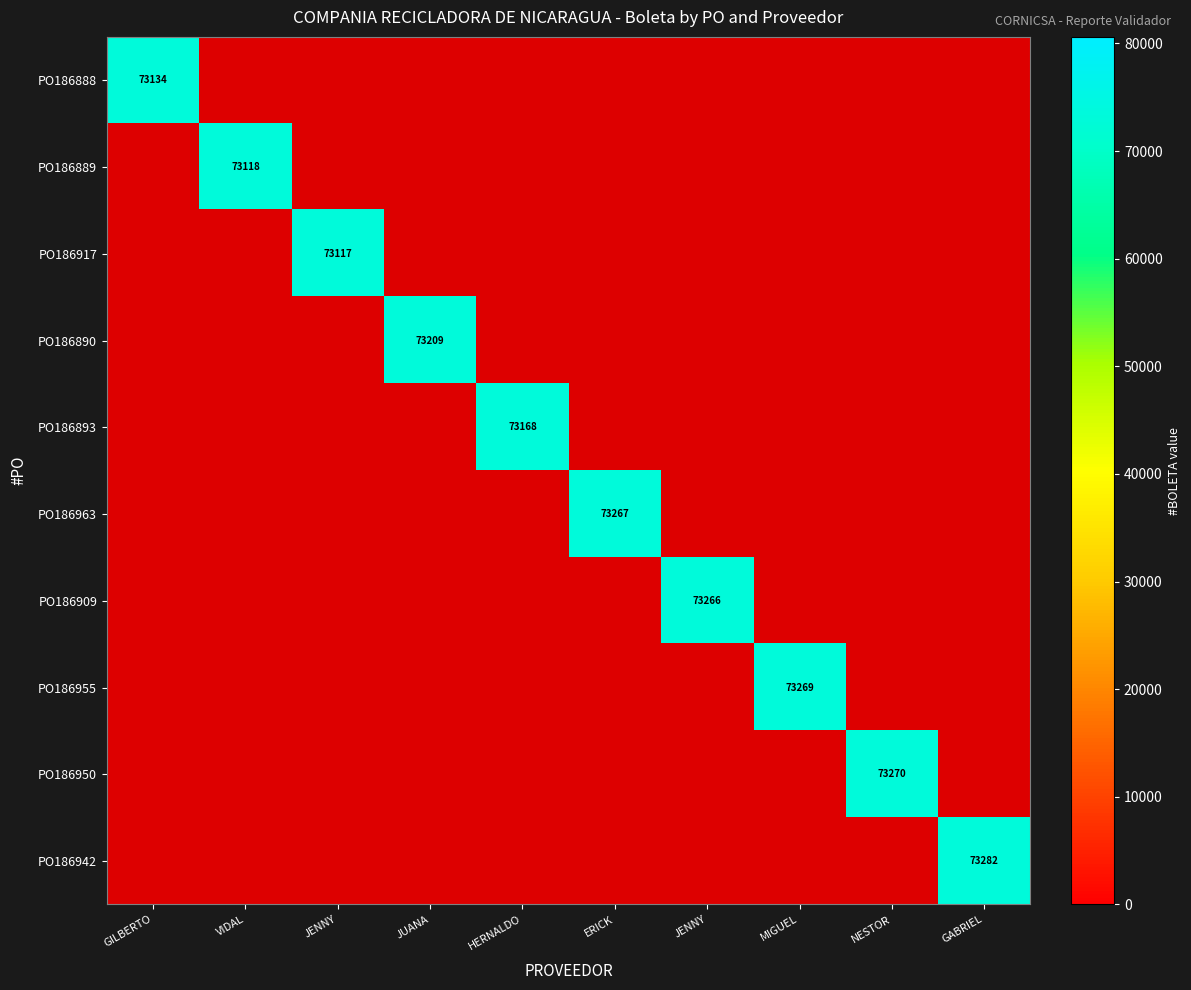

Which series has the widest spread of values?

PO186889